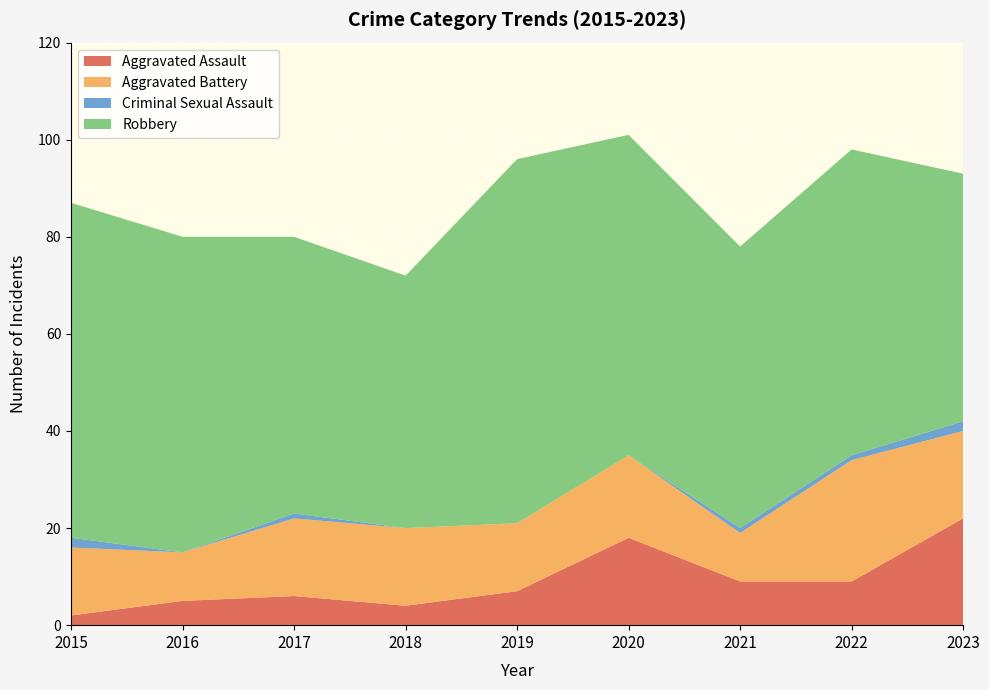

Reading left to right, what are all the values shown in this chart?

Aggravated Assault: 2	5	6	4	7	18	9	9	22
Aggravated Battery: 14	10	16	16	14	17	10	25	18
Criminal Sexual Assault: 2	0	1	0	0	0	1	1	2
Robbery: 69	65	57	52	75	66	58	63	51